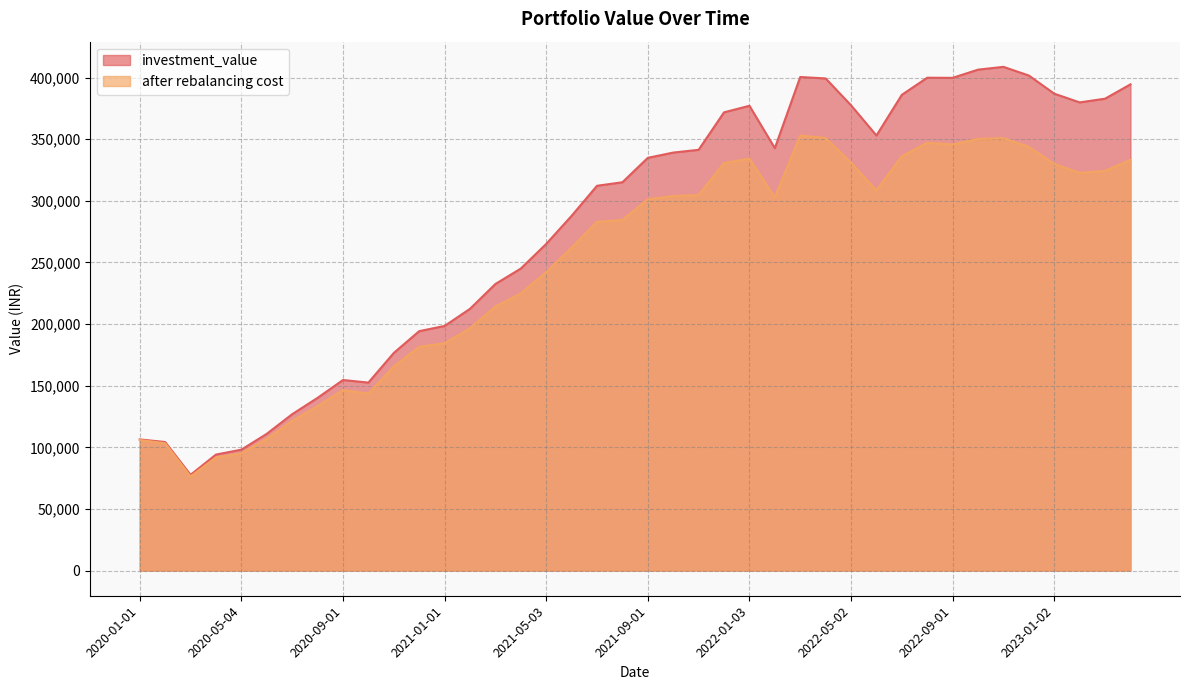

Read the investment_value value at 2022-03-02.

400471.7